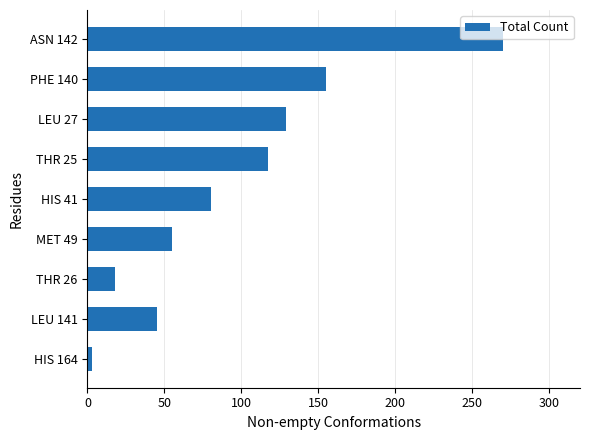

Which label corresponds to the smallest value in the chart?

HIS 164